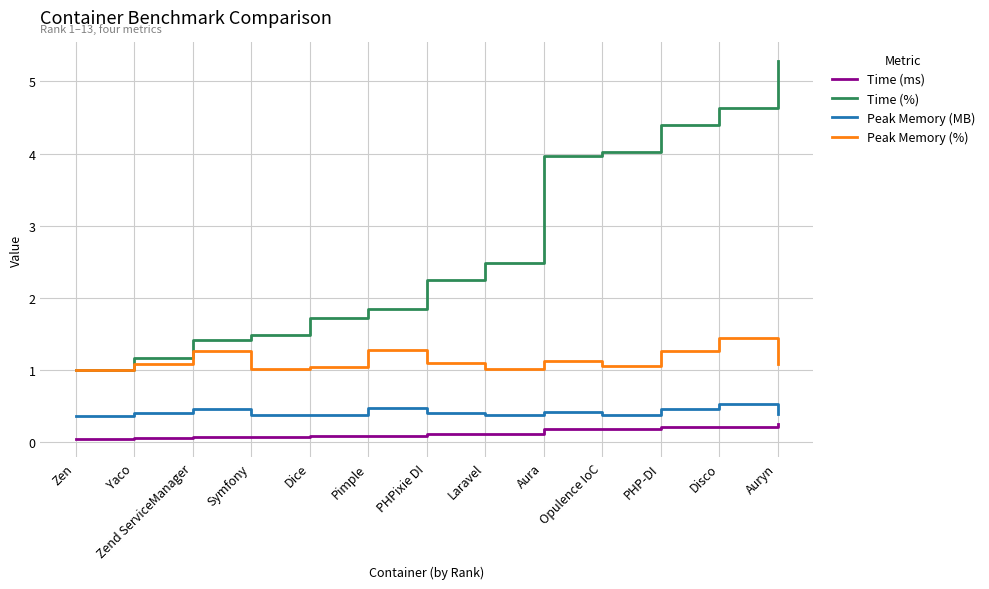

Between PHPixie DI and Auryn, which series saw the biggest shift?

Time (%)